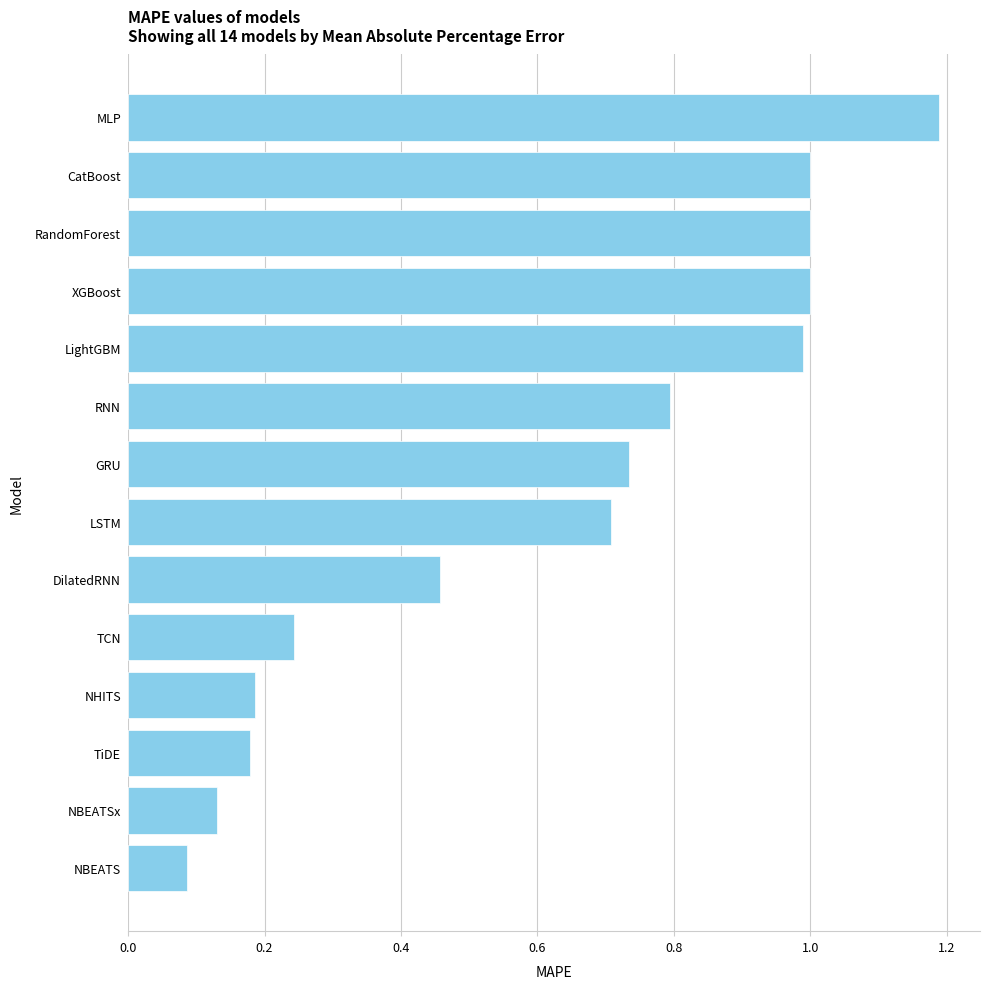

What is the sum of the values at NBEATS and RNN?

0.9